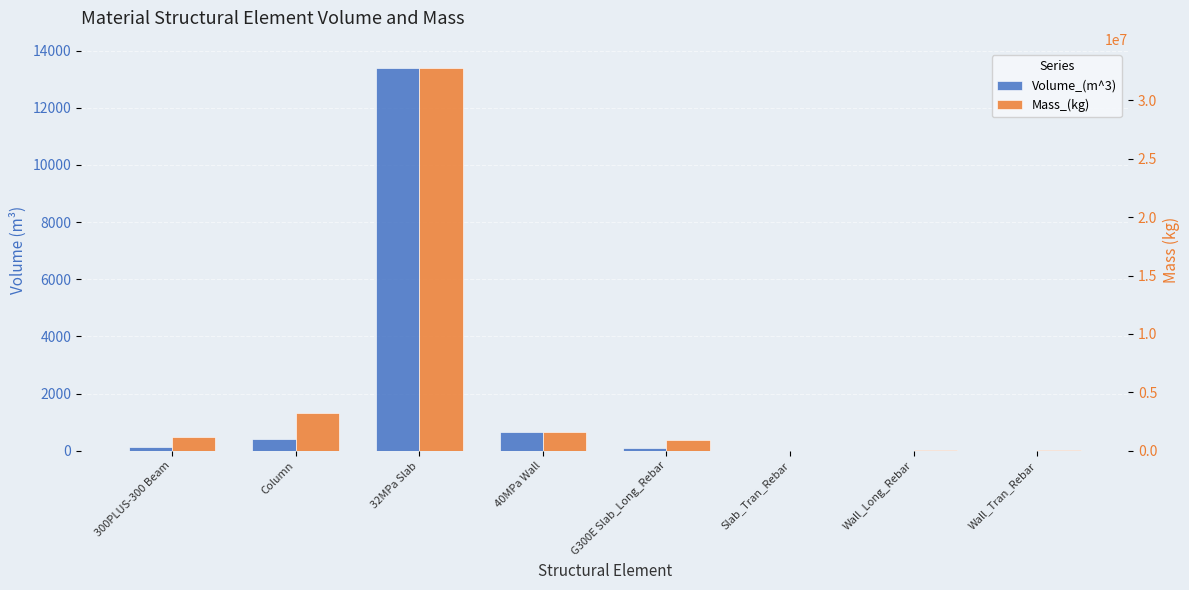

The Volume_(m^3) series shows 192.8 at Column. True or false?

False